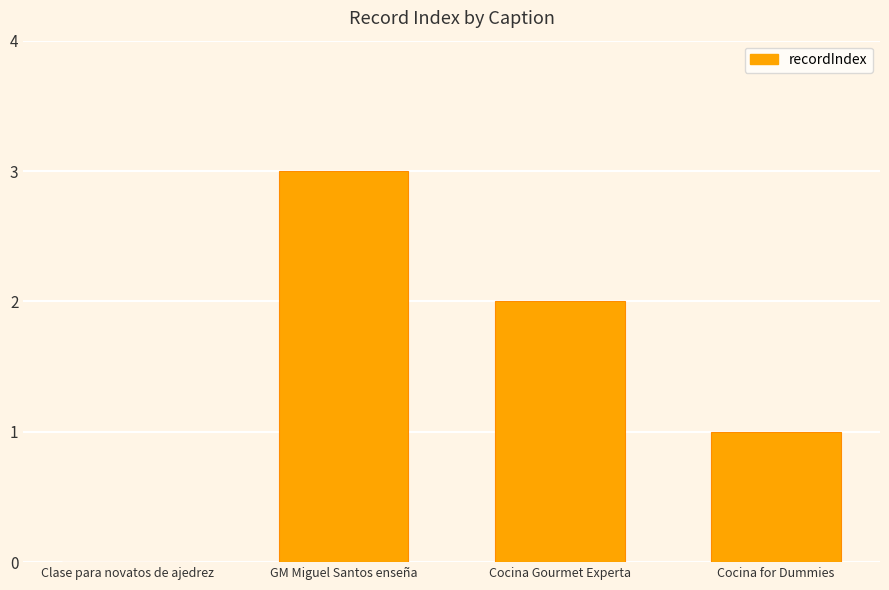

Reading left to right, list all the values displayed in this chart.

0	3	2	1